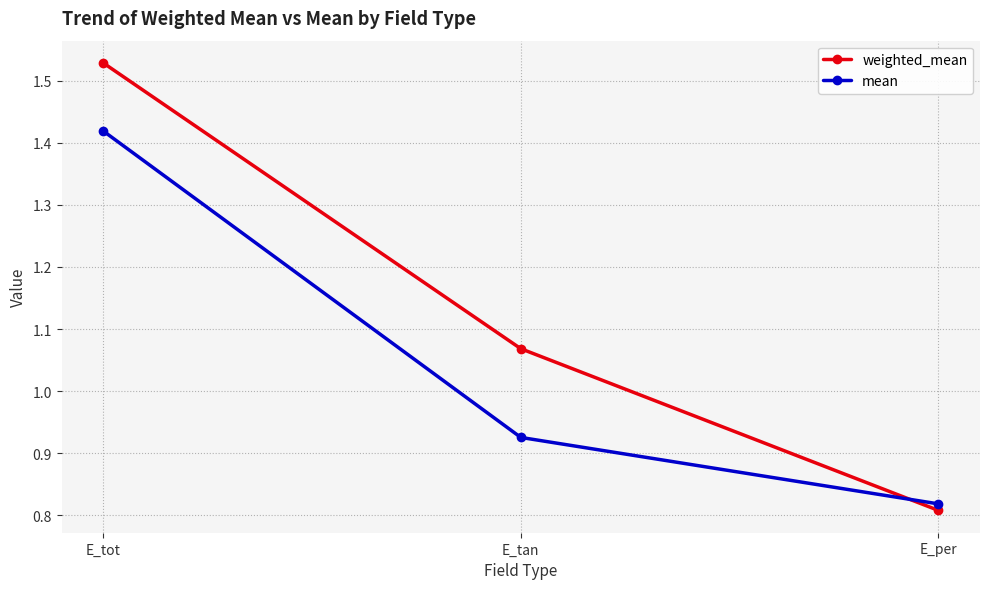

List the series in order of their overall mean, highest first.

weighted_mean, mean